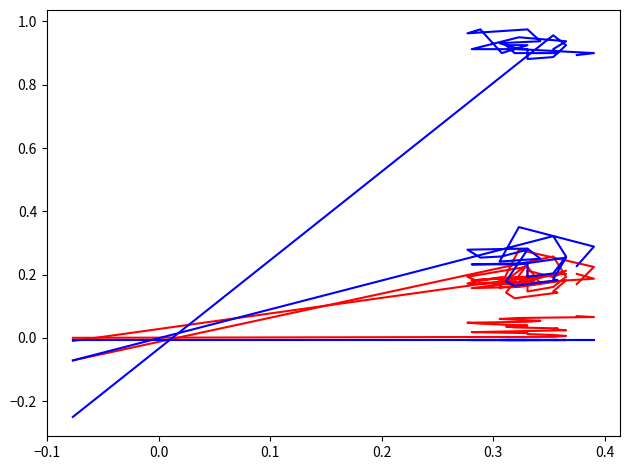

True or false: col_40 and col_22 intersect in this chart.

False